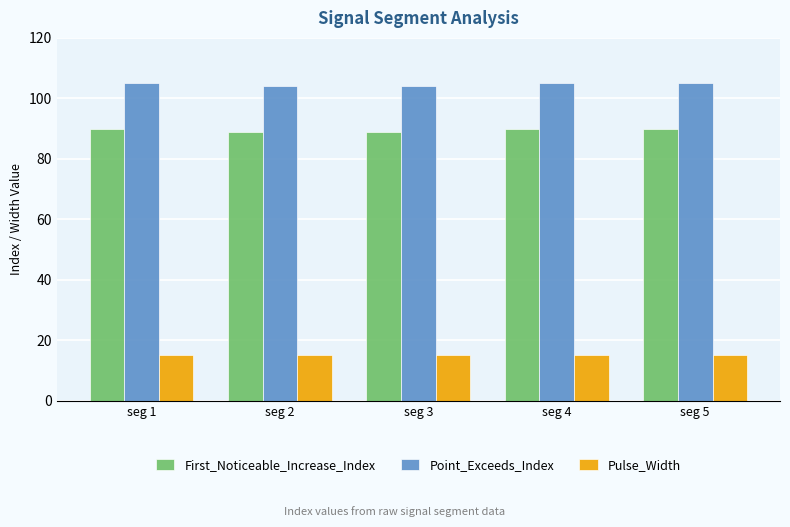

What is the highest value of the First_Noticeable_Increase_Index series?

90